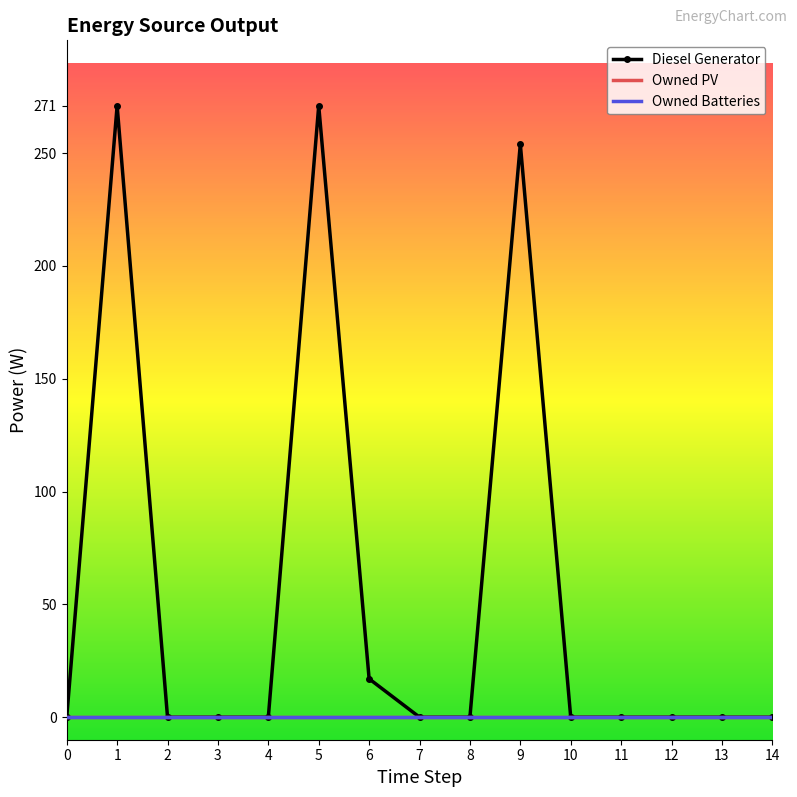

Reading right to left, transcribe all the data shown in this chart.

Diesel Generator: 0	0	0	0	0	254	0	0	17	271	0	0	0	271	0
Owned PV: 0	0	0	0	0	0	0	0	0	0	0	0	0	0	0
Owned Batteries: 0	0	0	0	0	0	0	0	0	0	0	0	0	0	0